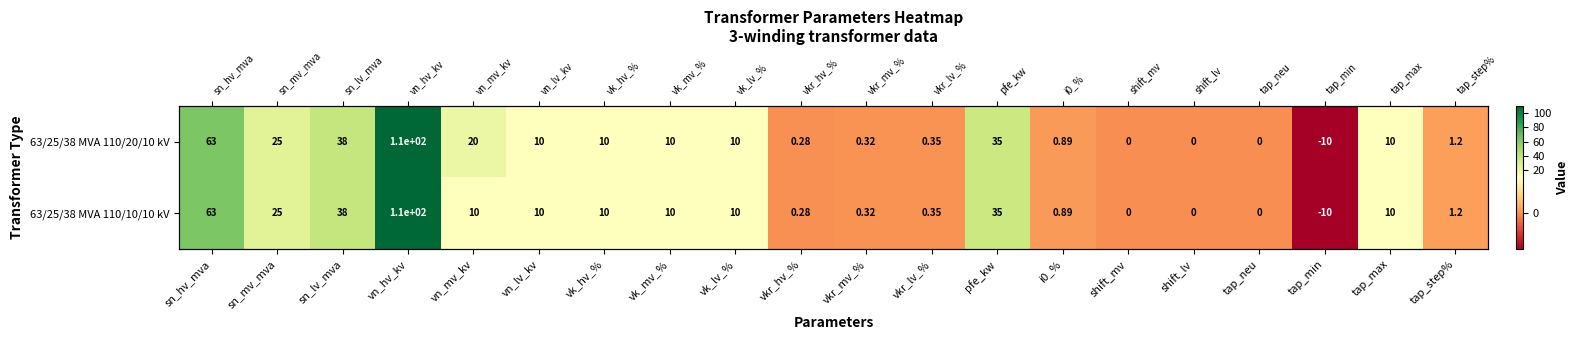

What is the average value of the 63/25/38 MVA 110/20/10 kV series?

16.8